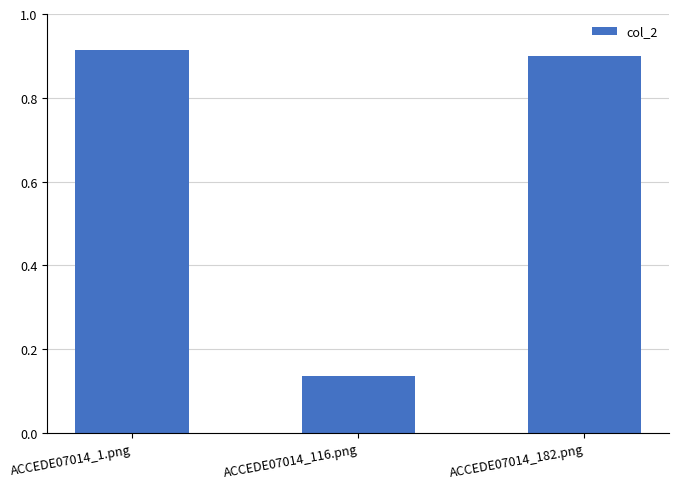

What is the label of the 3rd bar from the left?

ACCEDE07014_182.png